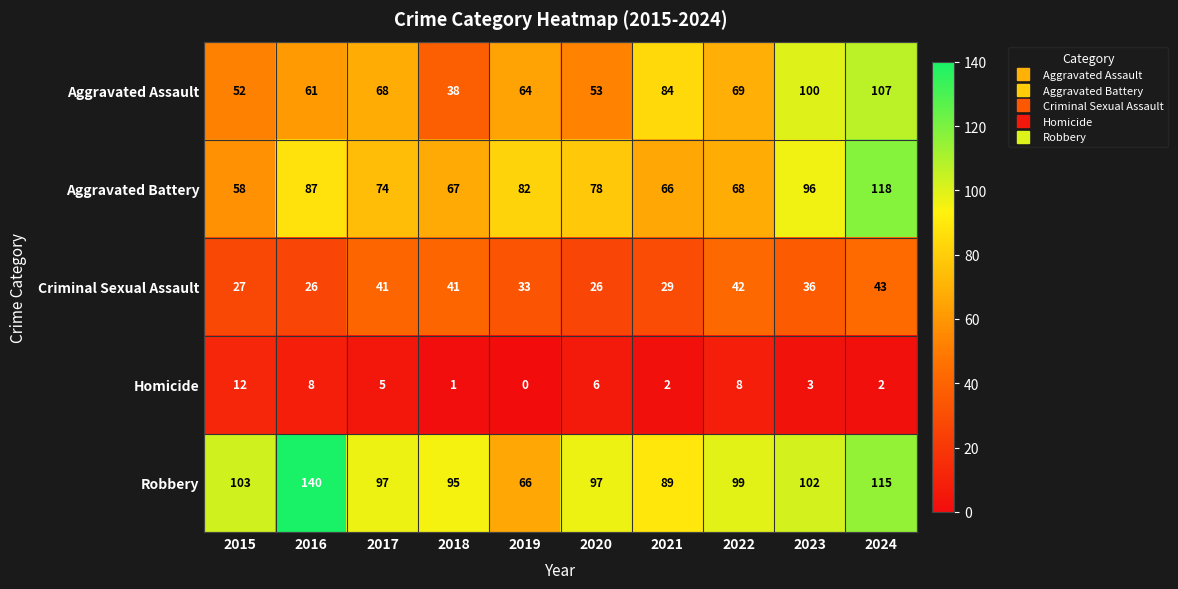

At how many categories does at least one series exceed 133?

1